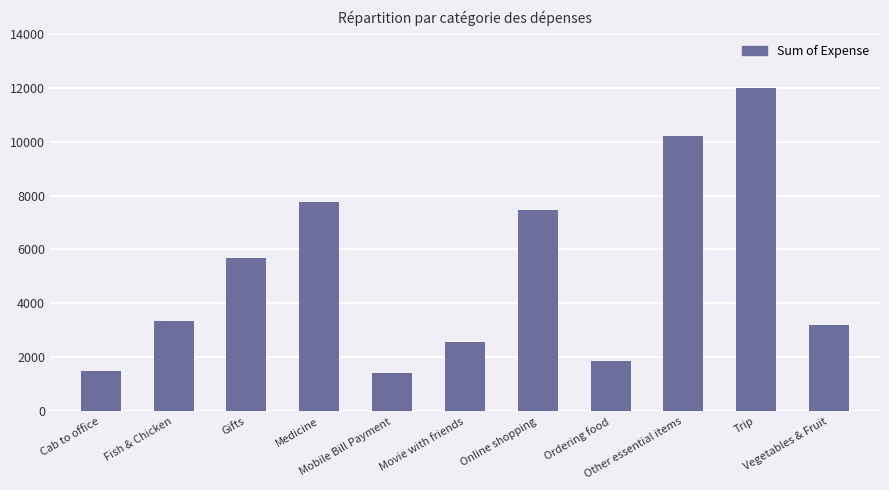

What is the difference between the maximum and second lowest values?

10489.1